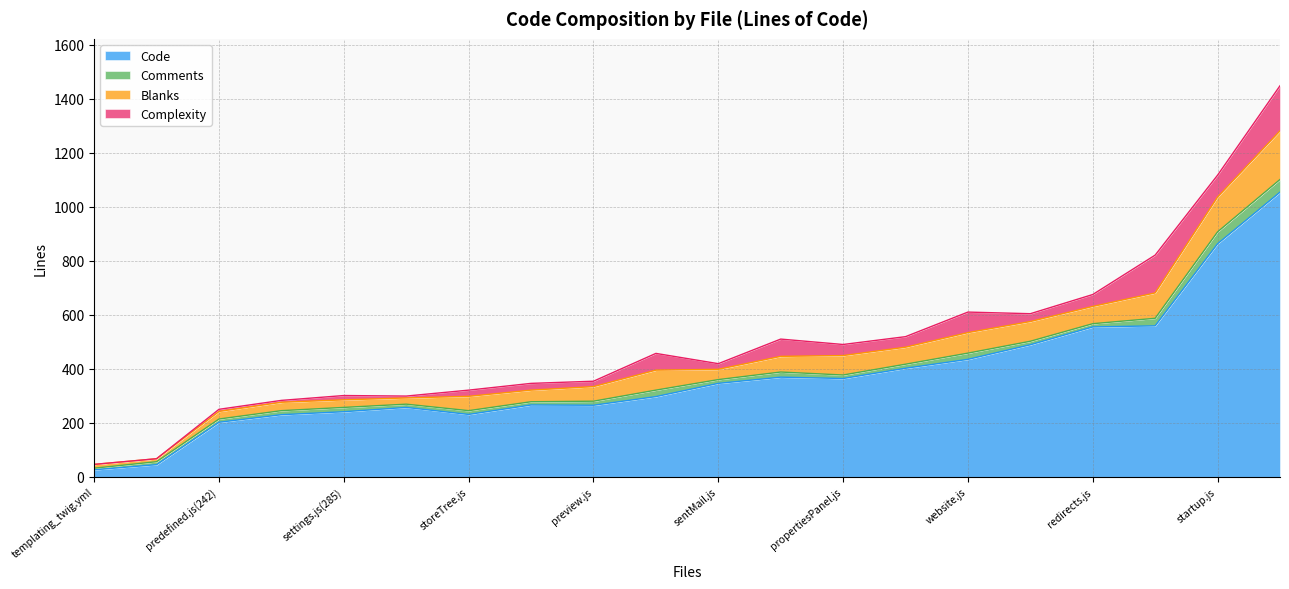

Which has a higher value, templating_twig.yml or unitsettings.js?

unitsettings.js